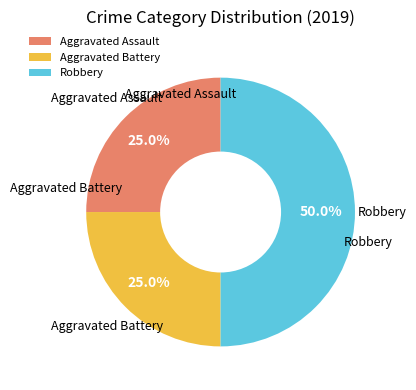

True or false: Aggravated Assault accounts for 1% of the total.

False